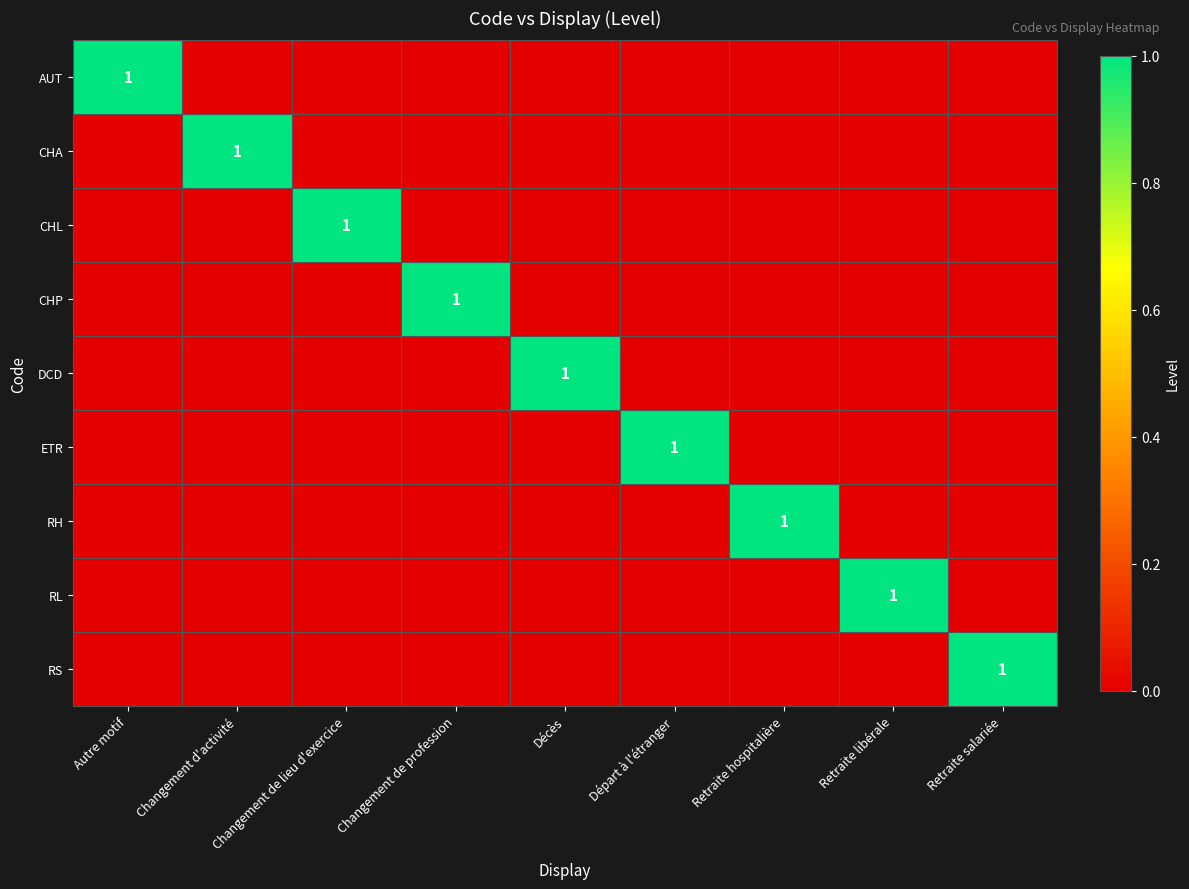

Rank the series by their maximum value, from lowest to highest.

AUT, CHA, CHL, CHP, DCD, ETR, RH, RL, RS